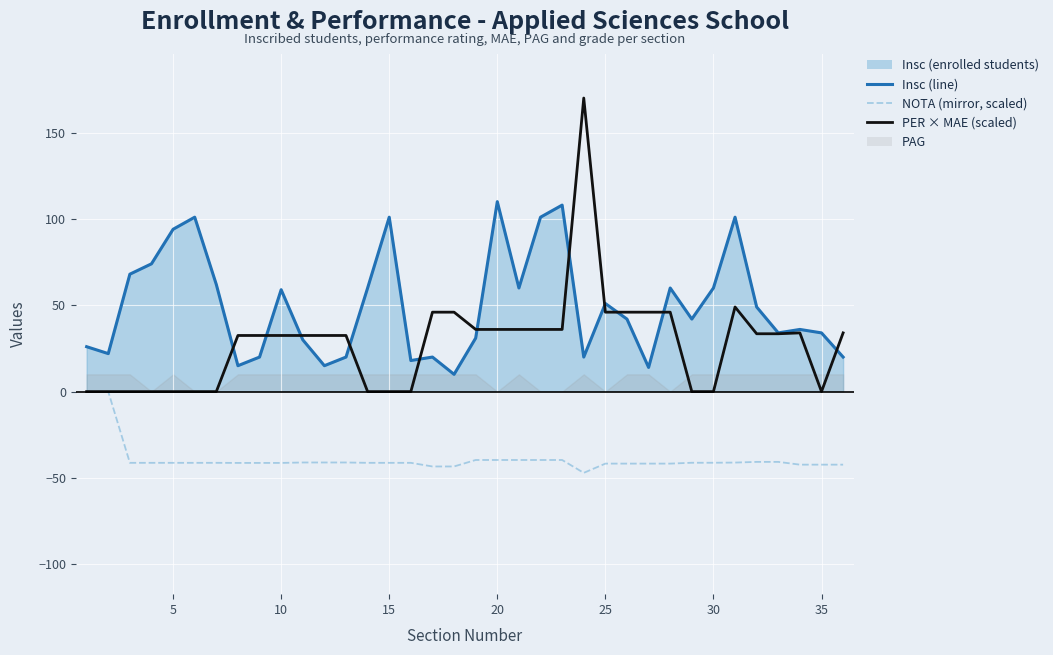

Is it true that PER × MAE equals 36.0 at 20?

True